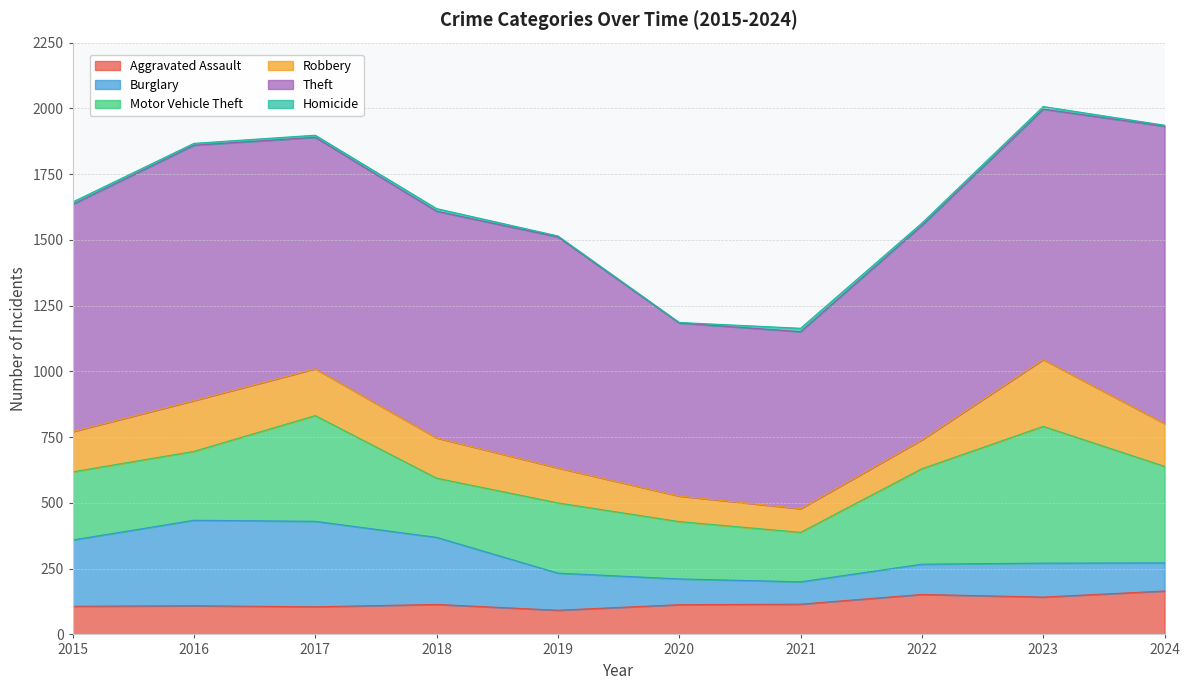

What is the spread (max minus min) of values at 2018?

852